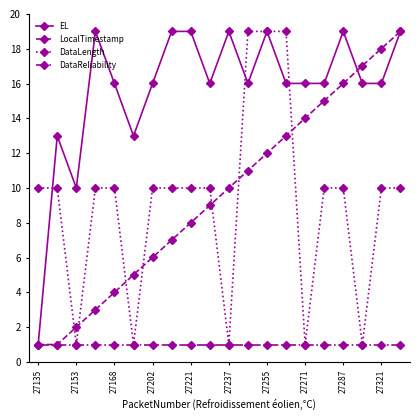

Which series has the largest total across all categories?

EL